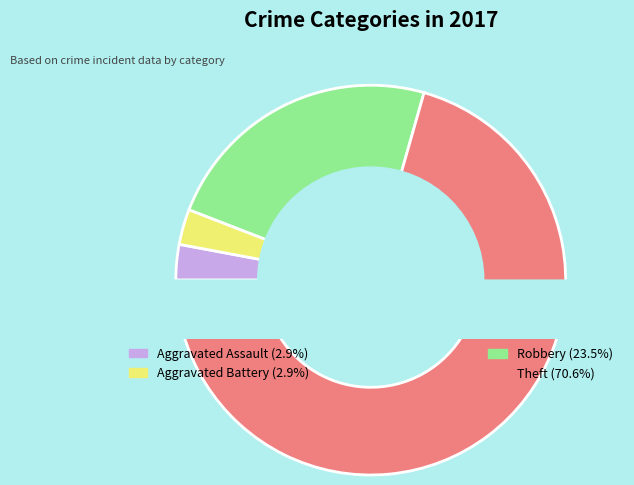

What percentage is the Aggravated Battery slice, to the nearest percent?

3%